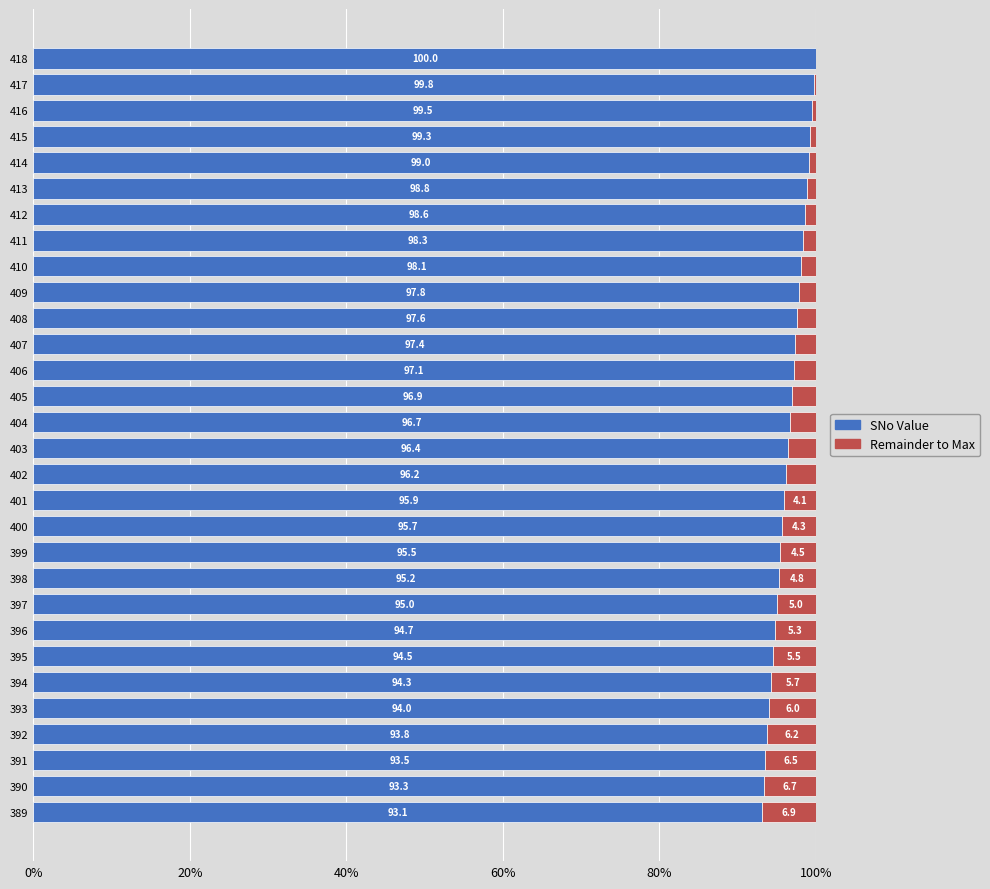

How many data points does each series have?

30